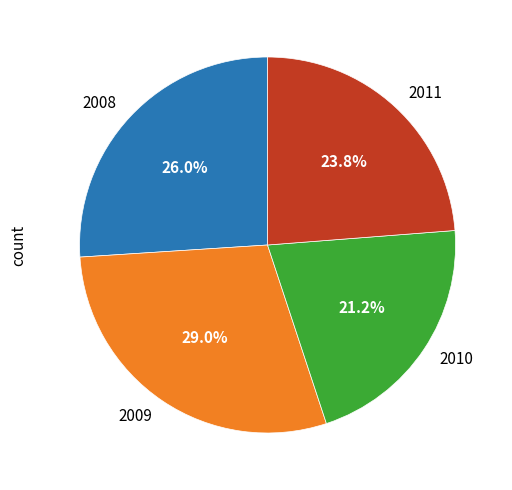

How many segments does this pie chart have?

4